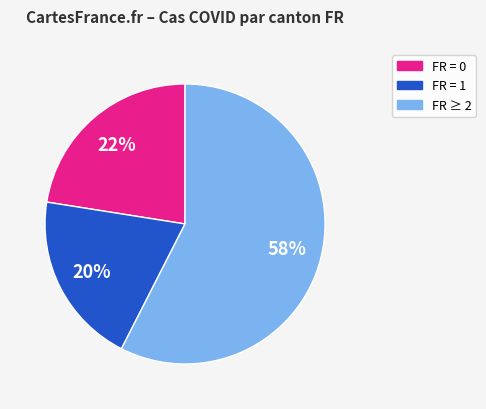

To the nearest percent, what is the average slice percentage?

33%